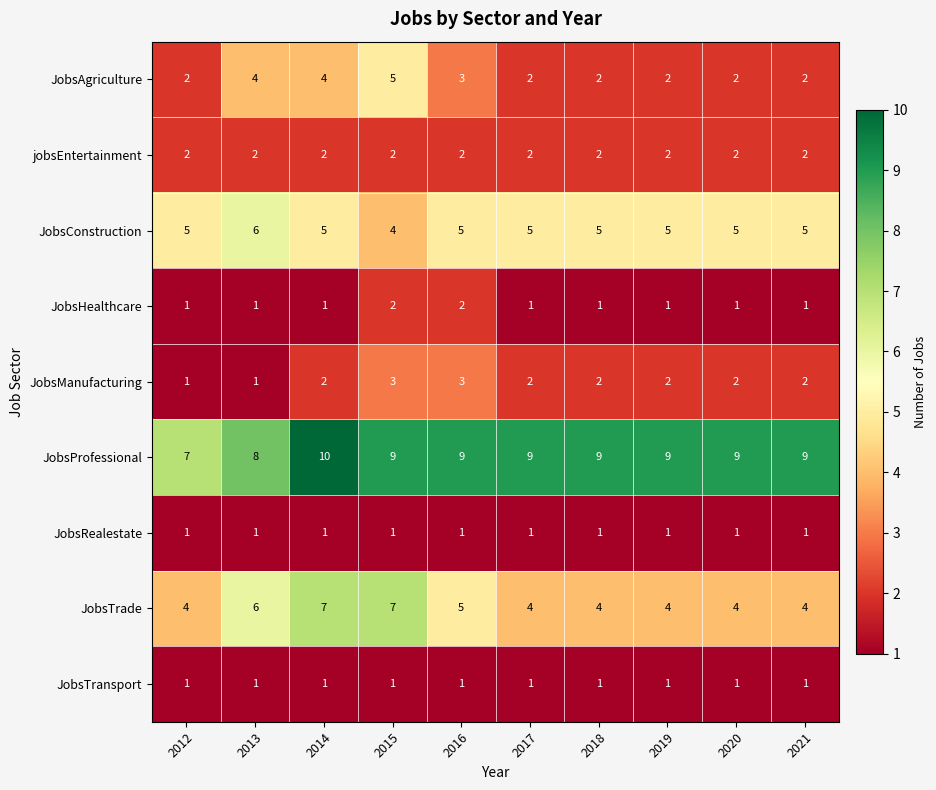

The value of JobsAgriculture at 2012 is 2. True or false?

True